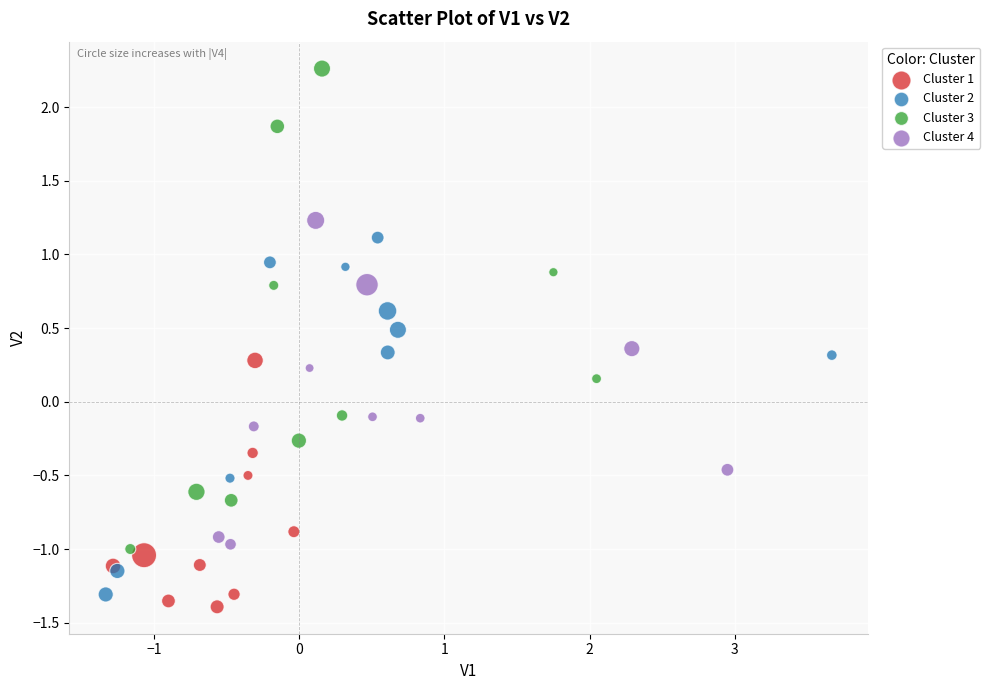

Which series has the widest spread of Y values?

Cluster 3